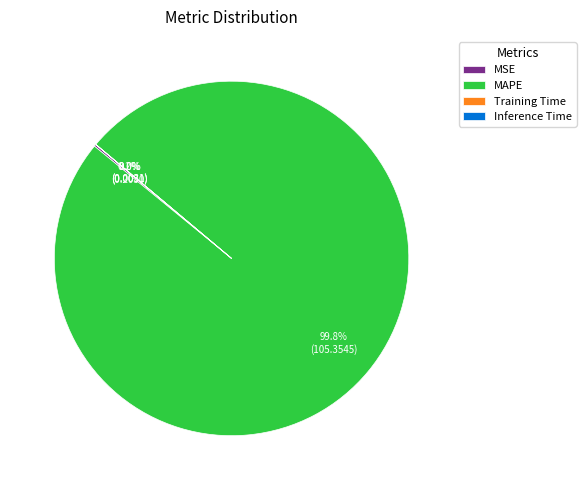

To the nearest percent, what portion does MAPE represent?

100%